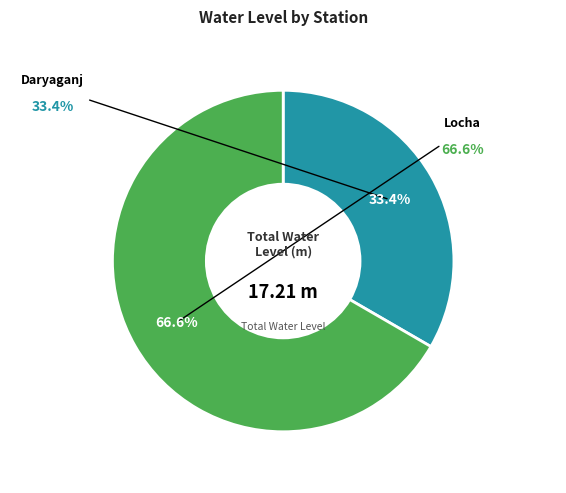

Is there a majority slice in this chart?

Yes